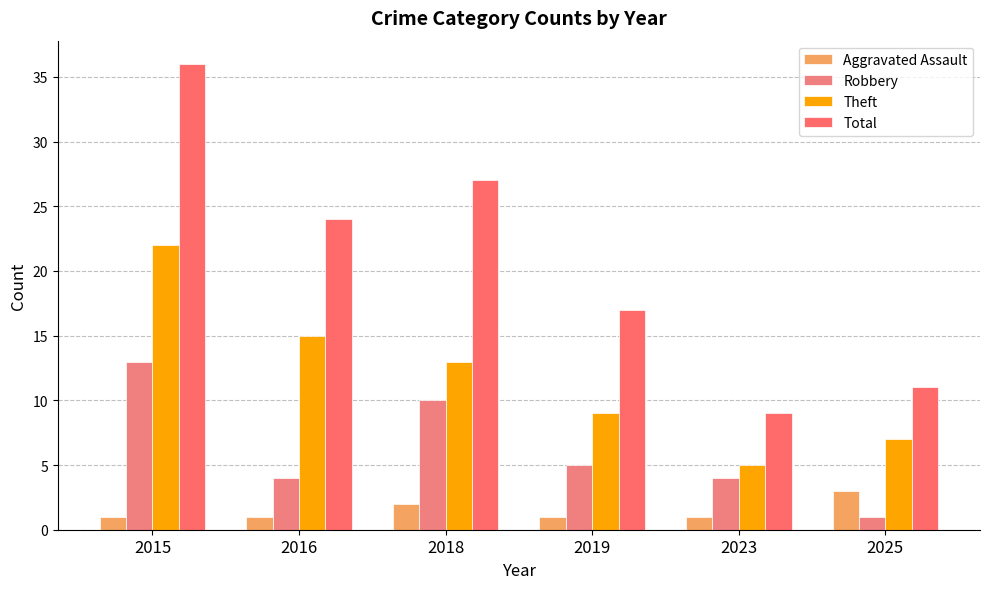

How many bars are there in total?

24